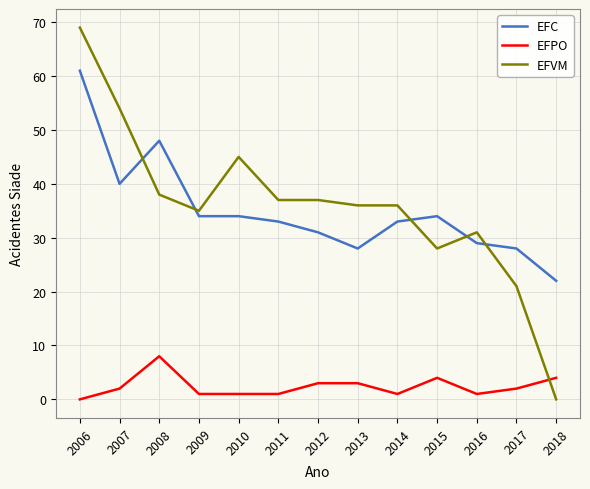

True or false: EFC has a value of 67 at 2008.

False